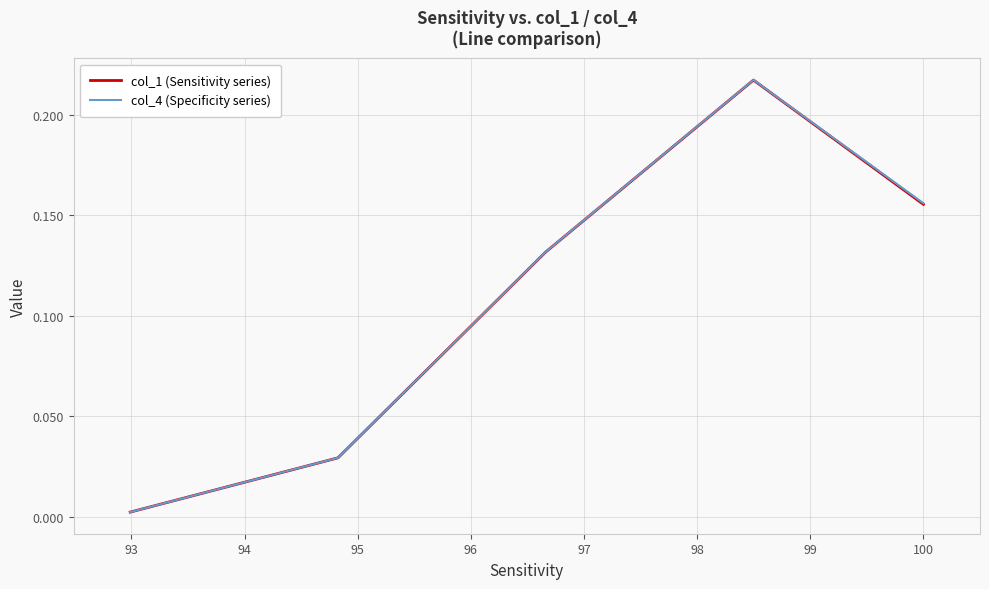

Which series has the widest spread of values?

col_4 (Specificity series)